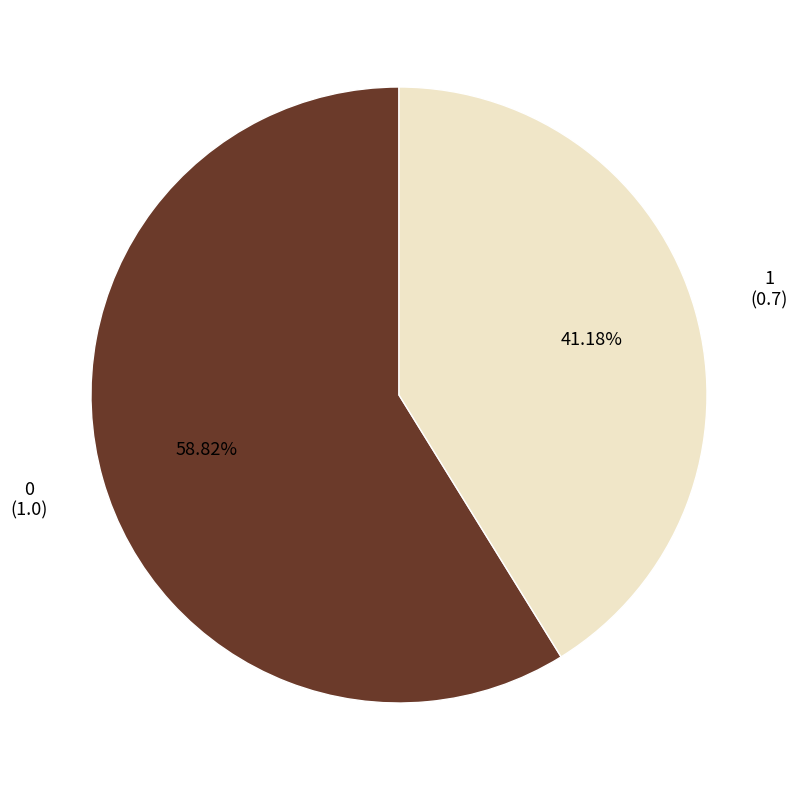

Is there a majority slice in this chart?

Yes